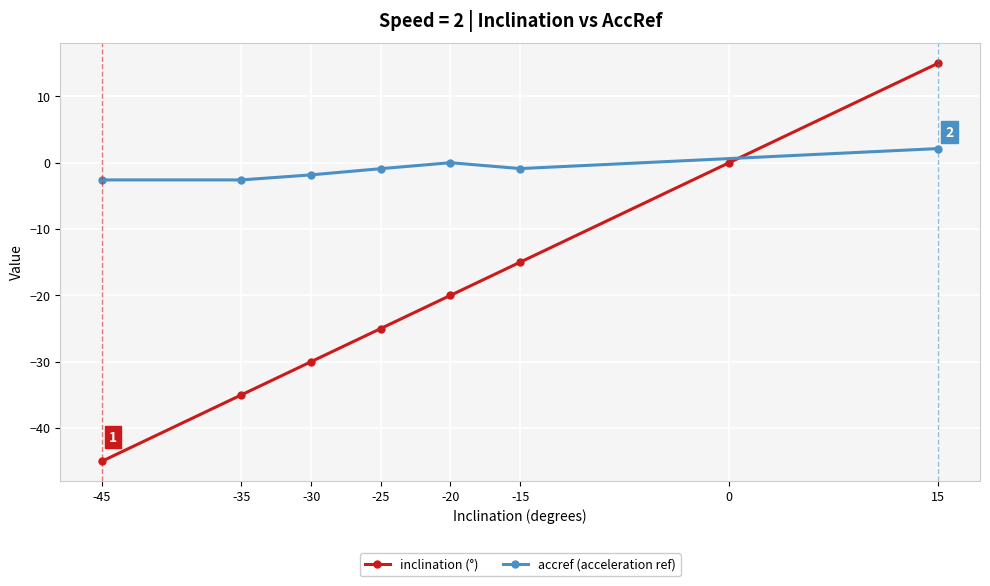

Is it true that the value at -45 is -45?

True